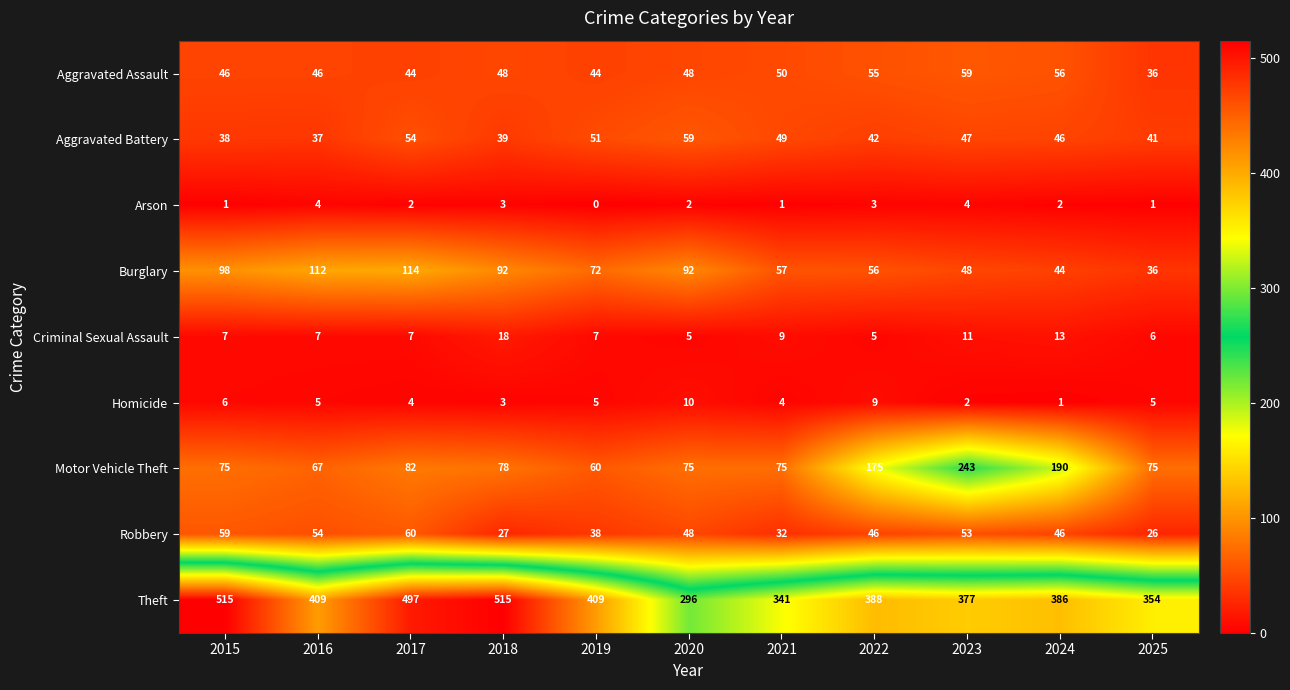

What is the average value of the Criminal Sexual Assault series?

9